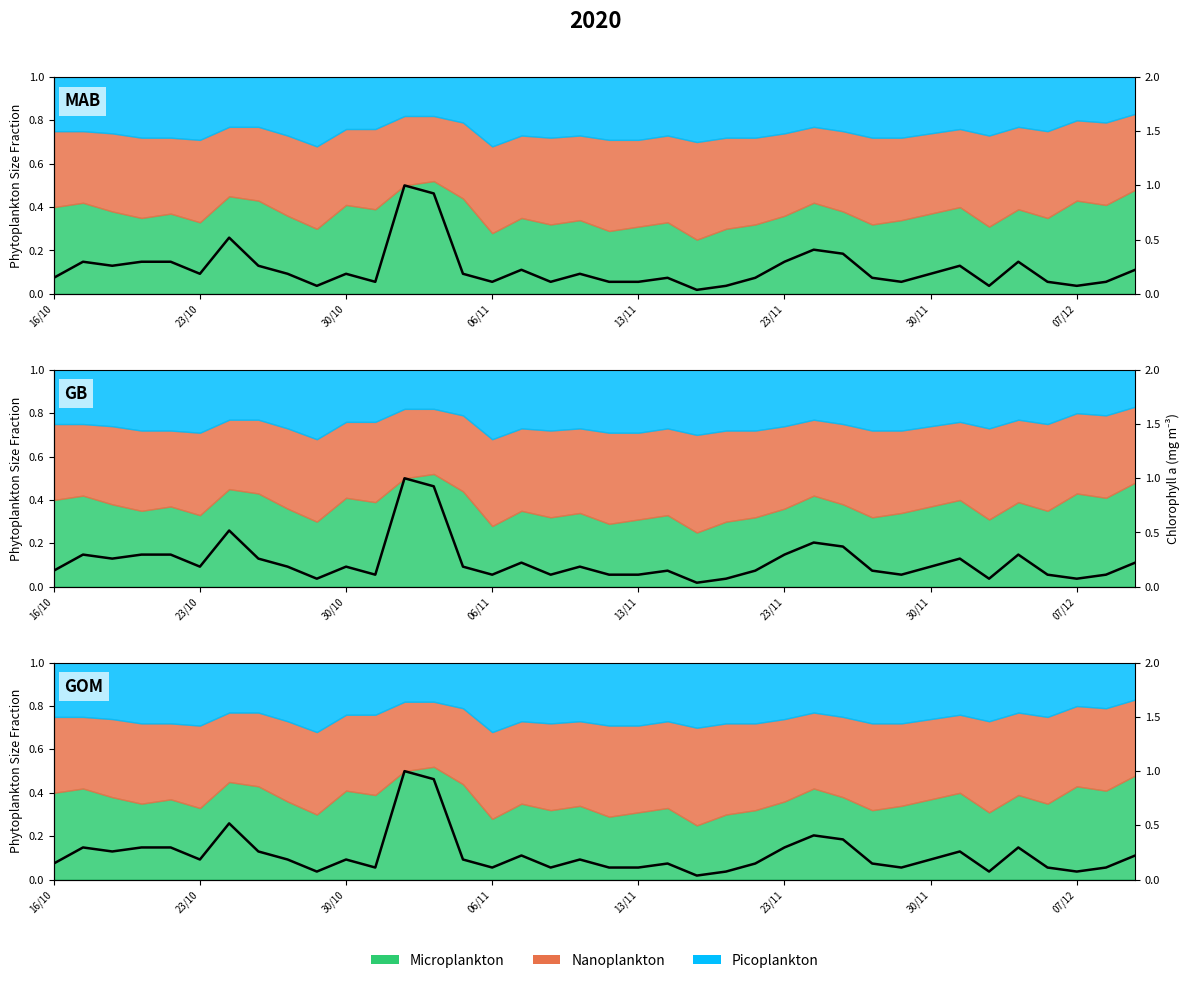

Does the chart have visible grid lines?

No